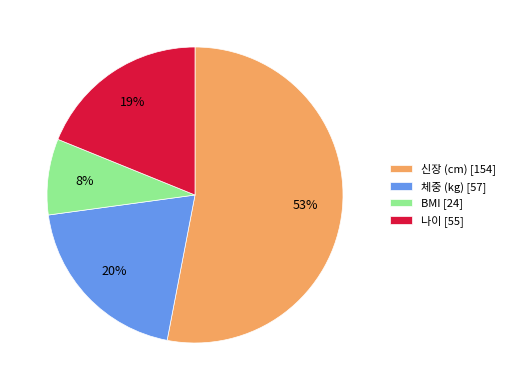

To the nearest percent, what portion does 체중 (kg) represent?

20%